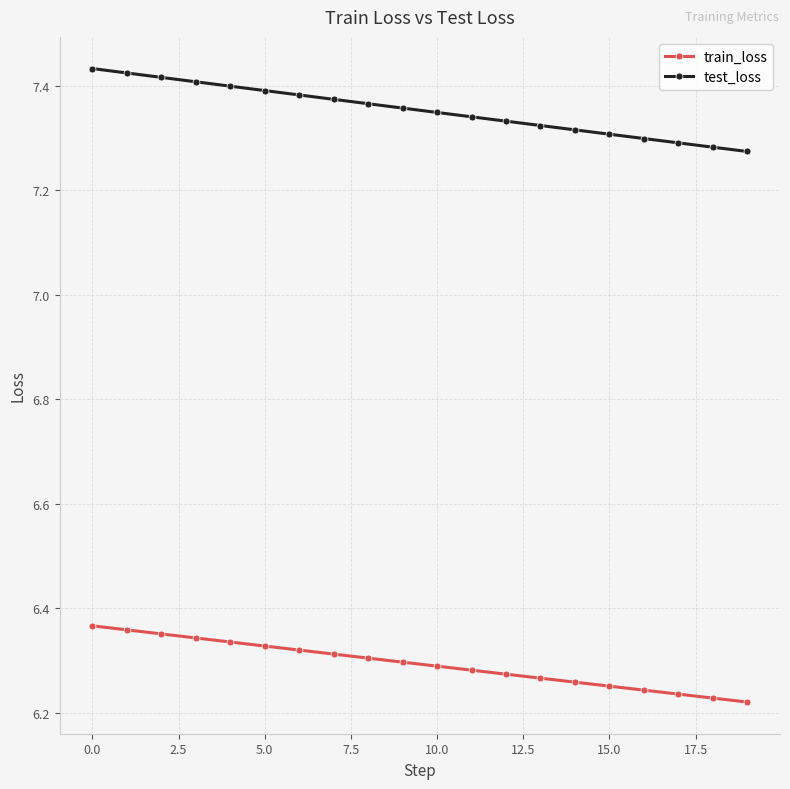

Which series has the widest spread of values?

test_loss